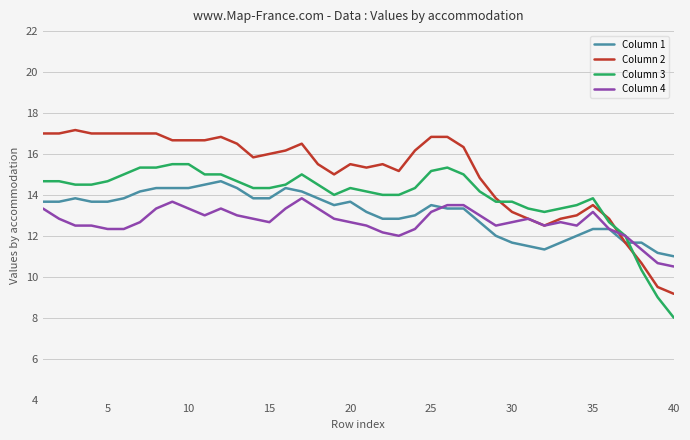

Which series has the largest total across all categories?

Column 2